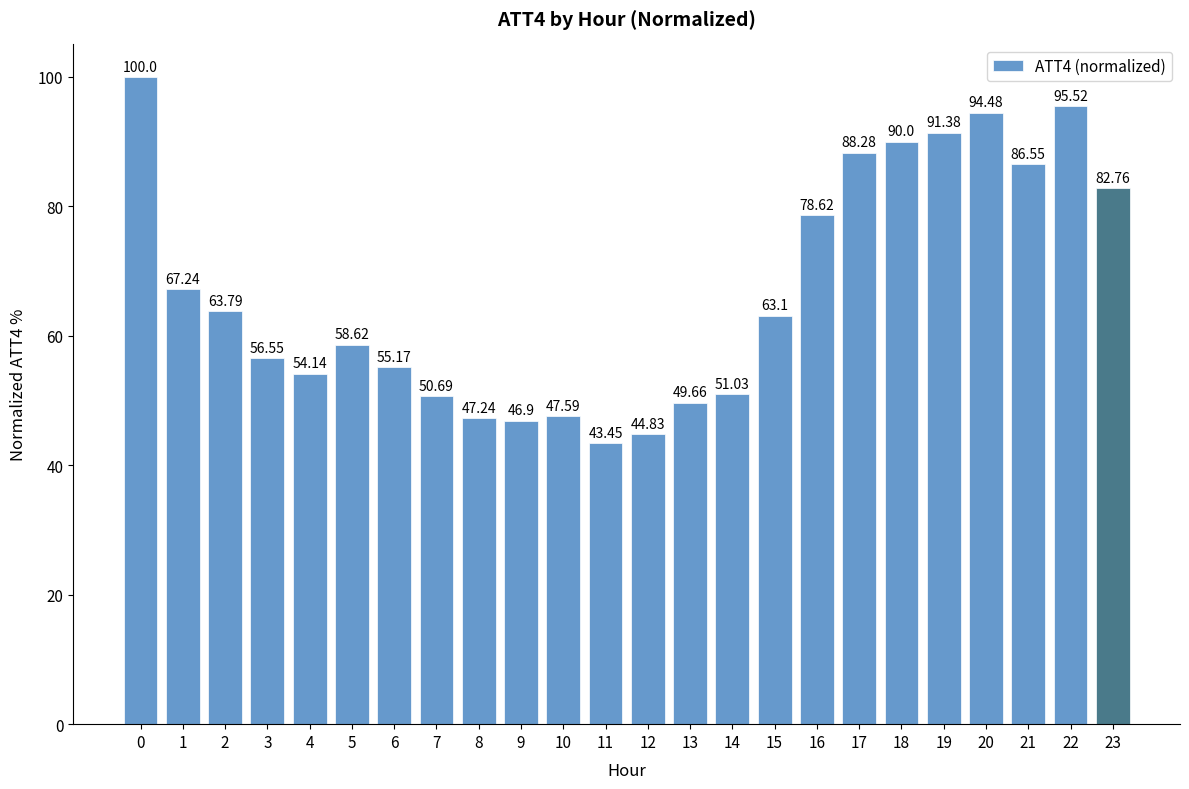

Which has a higher value, 19 or 9?

19